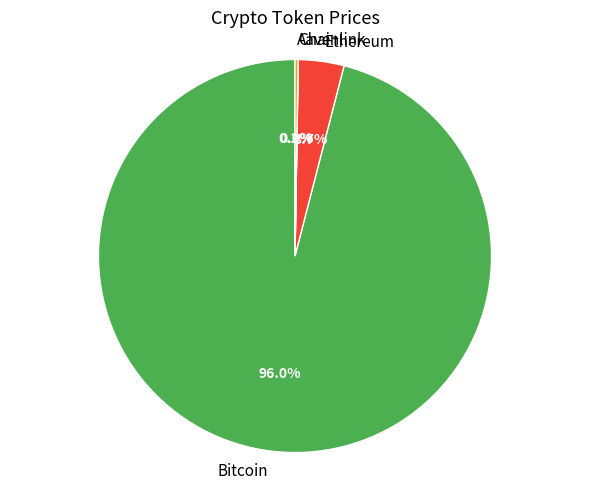

How much of the chart is everything except Ethereum?

96.3%